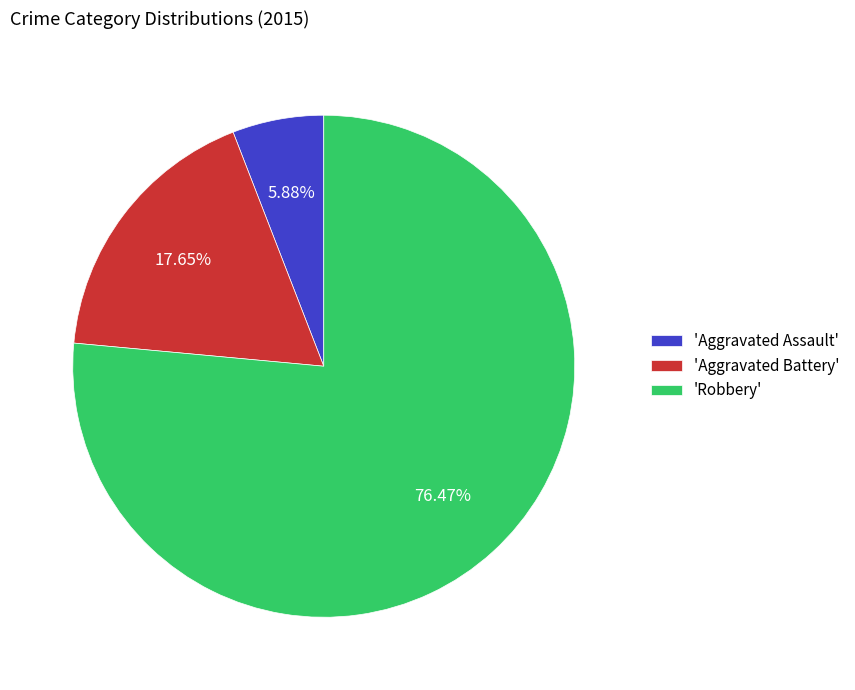

Which has a higher value, 'Aggravated Assault' or 'Robbery'?

'Robbery'